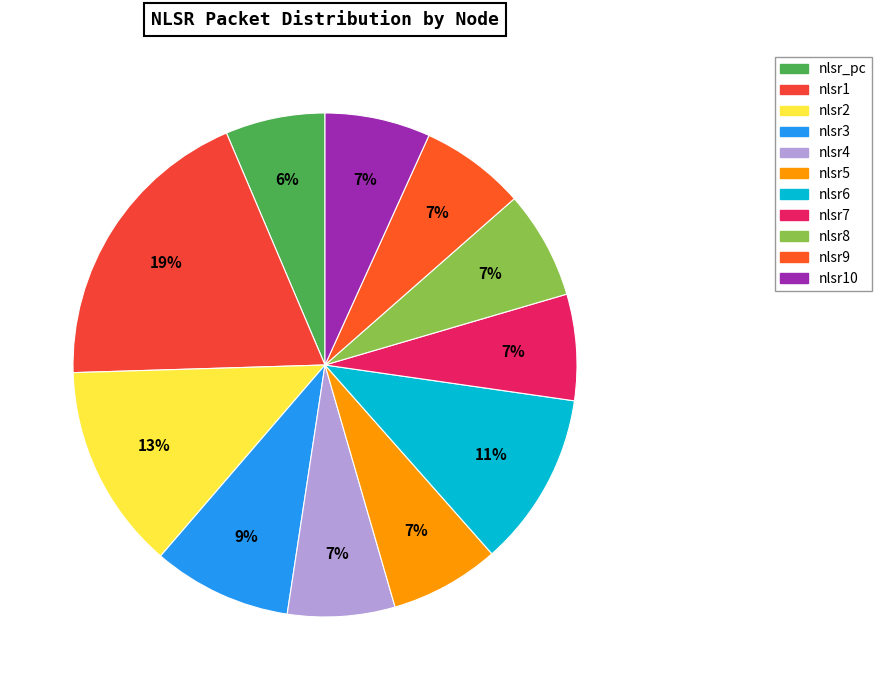

Which category has the smallest portion of the pie?

nlsr_pc